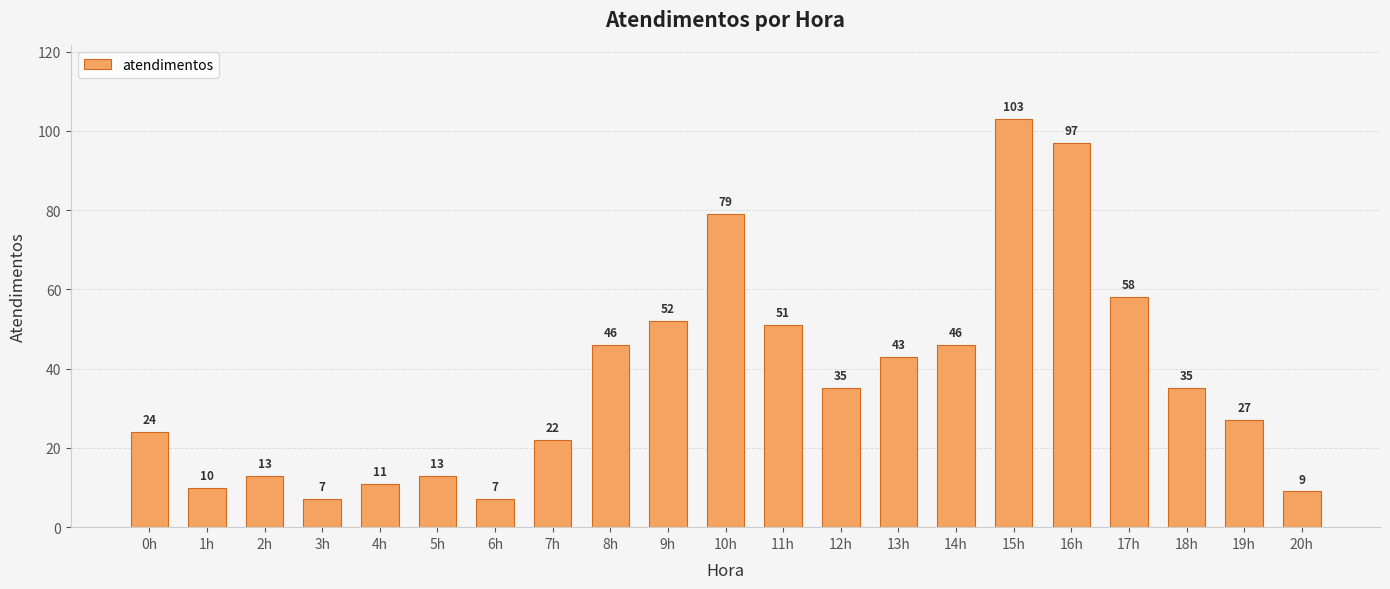

The chart shows a value of 9 at 20h. True or false?

True